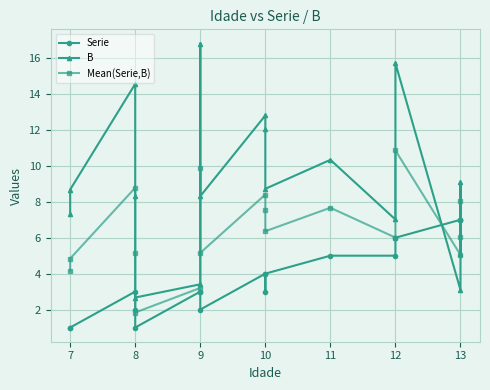

How many interior local valleys does the Mean(Serie,B) series have?

5